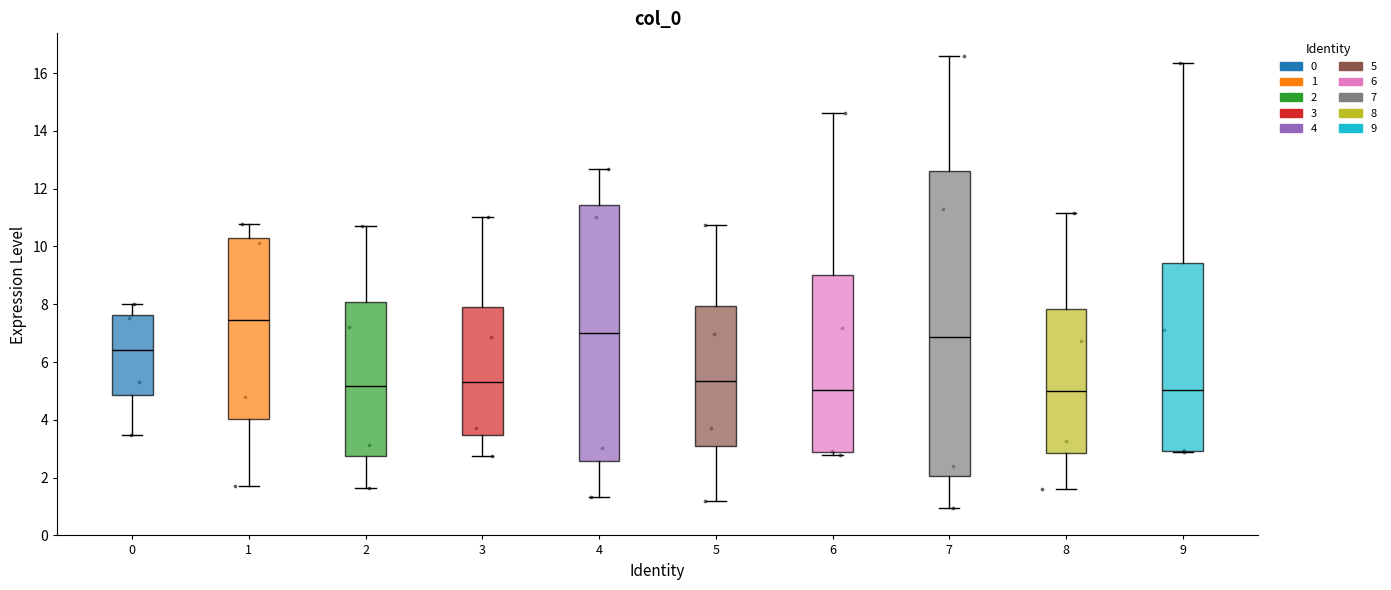

Where does the lower whisker of the box at x = 2 end on the y-axis? The values are not printed on the chart, so give them approximately, as read against the axis.

1.6